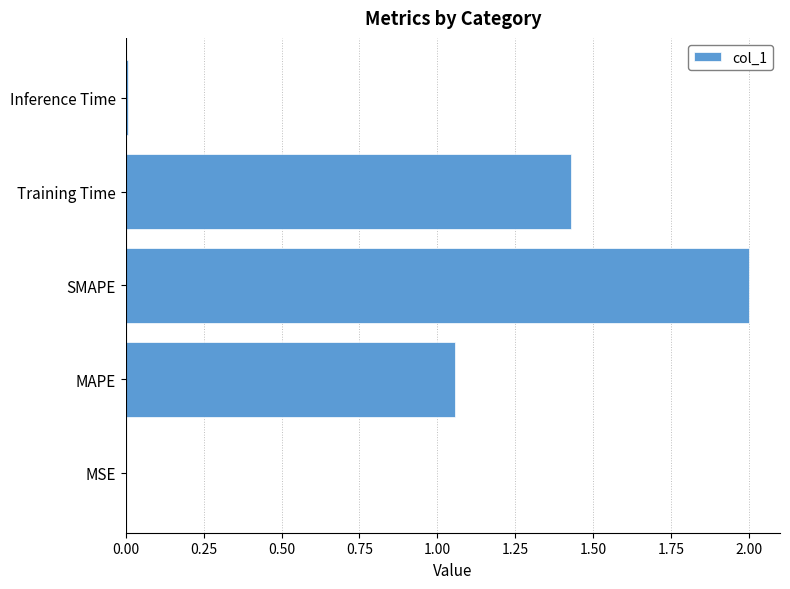

How many categories are shown in the chart?

5